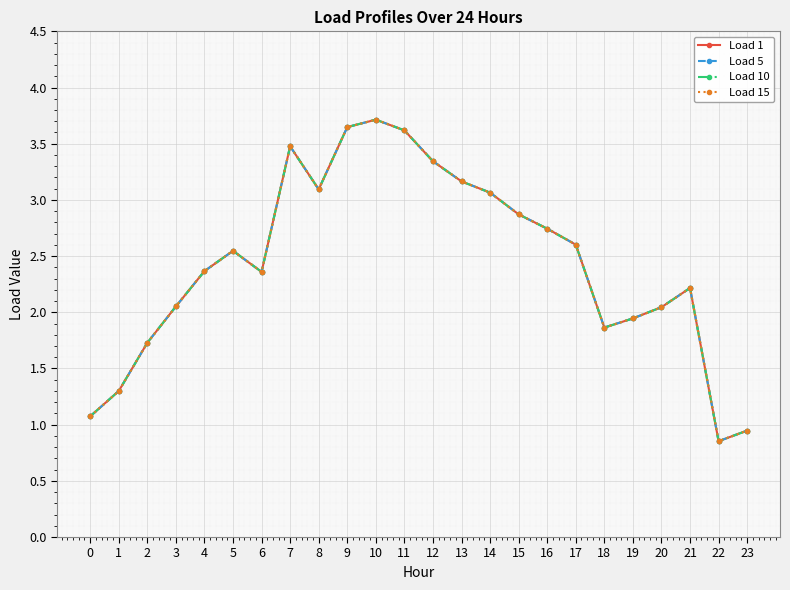

Does the chart have visible grid lines?

Yes